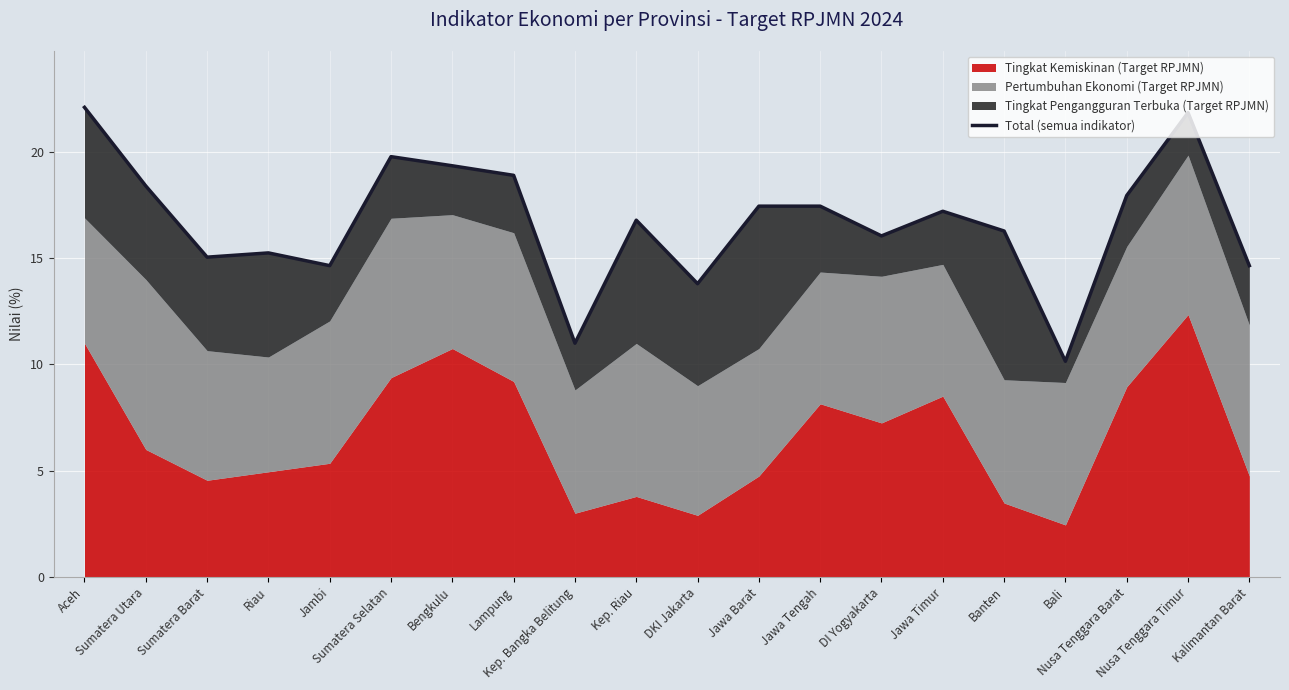

Which category has the highest value across all series?

Aceh